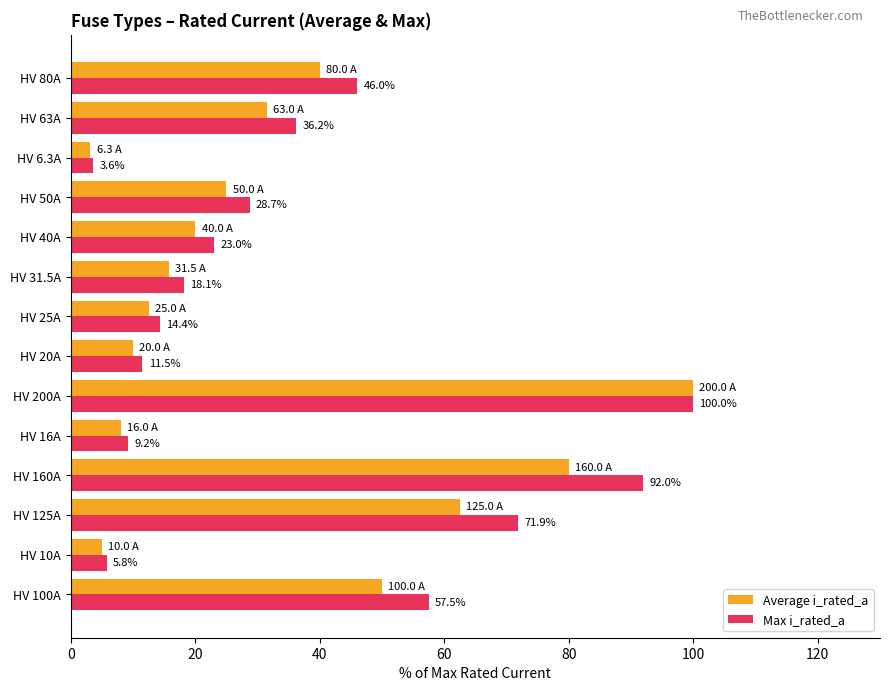

At how many categories does at least one series exceed 90?

2